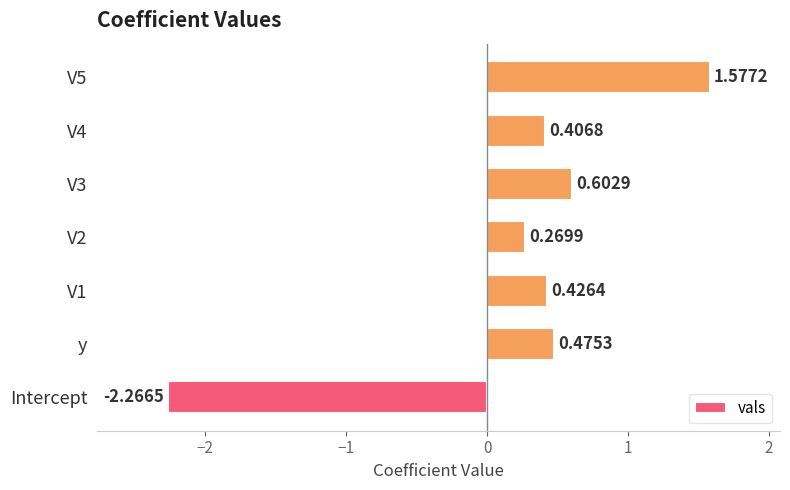

List the labels in order of value, smallest first.

Intercept, V2, V4, V1, y, V3, V5